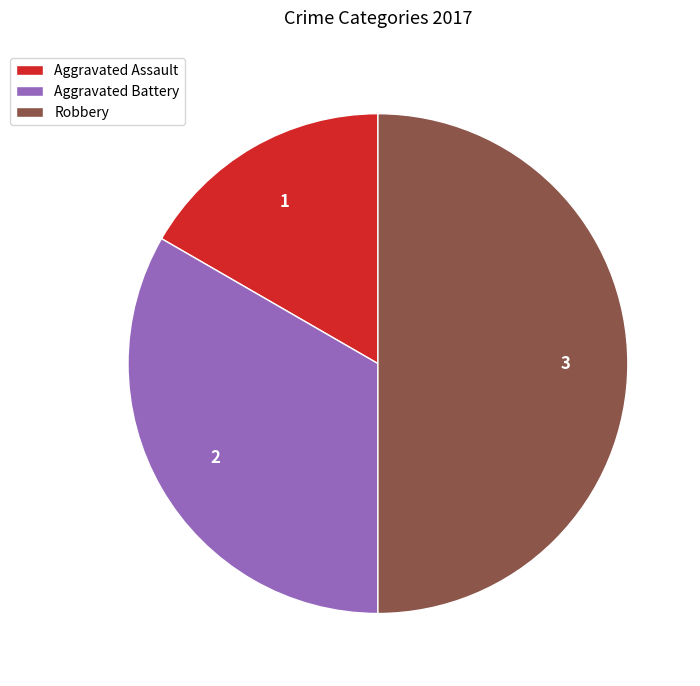

Does Aggravated Battery represent more than half of the total?

No